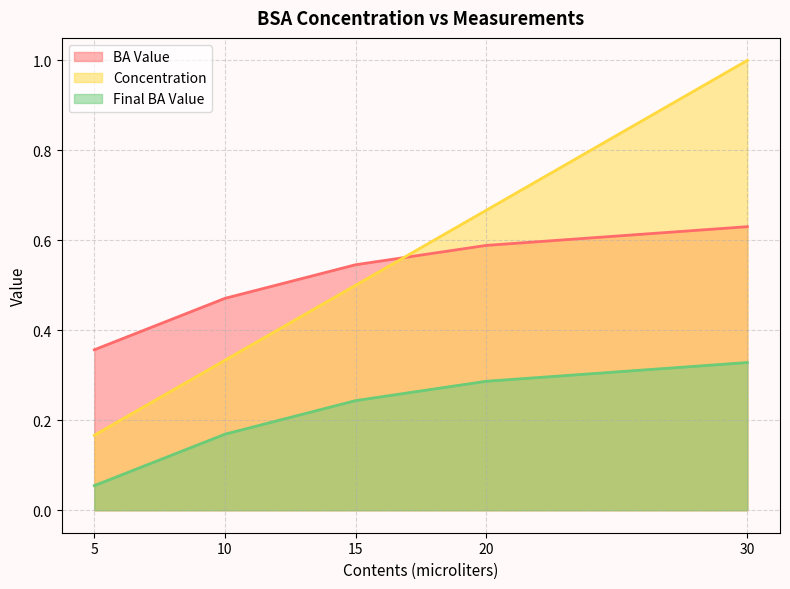

Is the value of Final BA Value at 10 greater than the value of Concentration at 15?

No